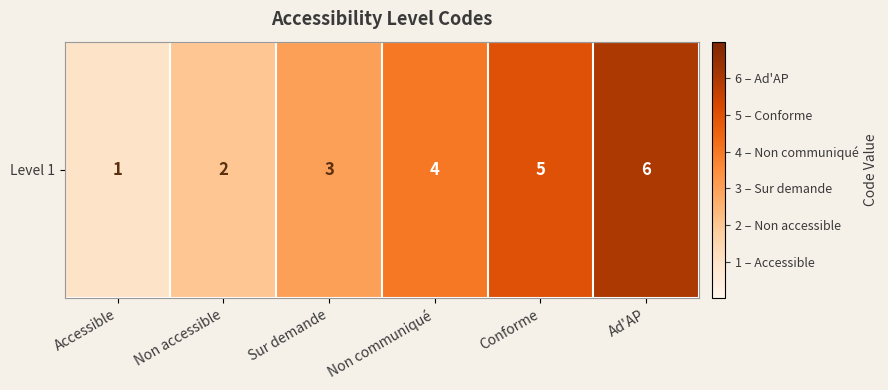

How many categories are shown in the chart?

6